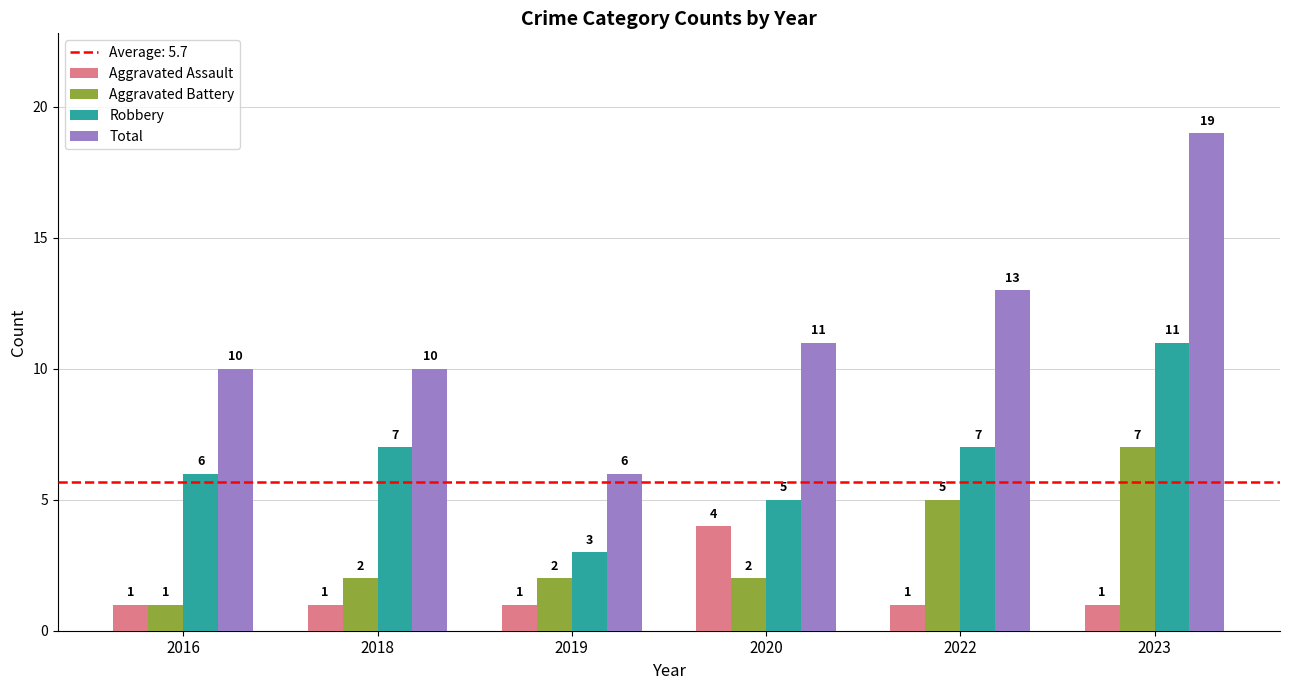

The Aggravated Assault series shows 2 at 2018. True or false?

False